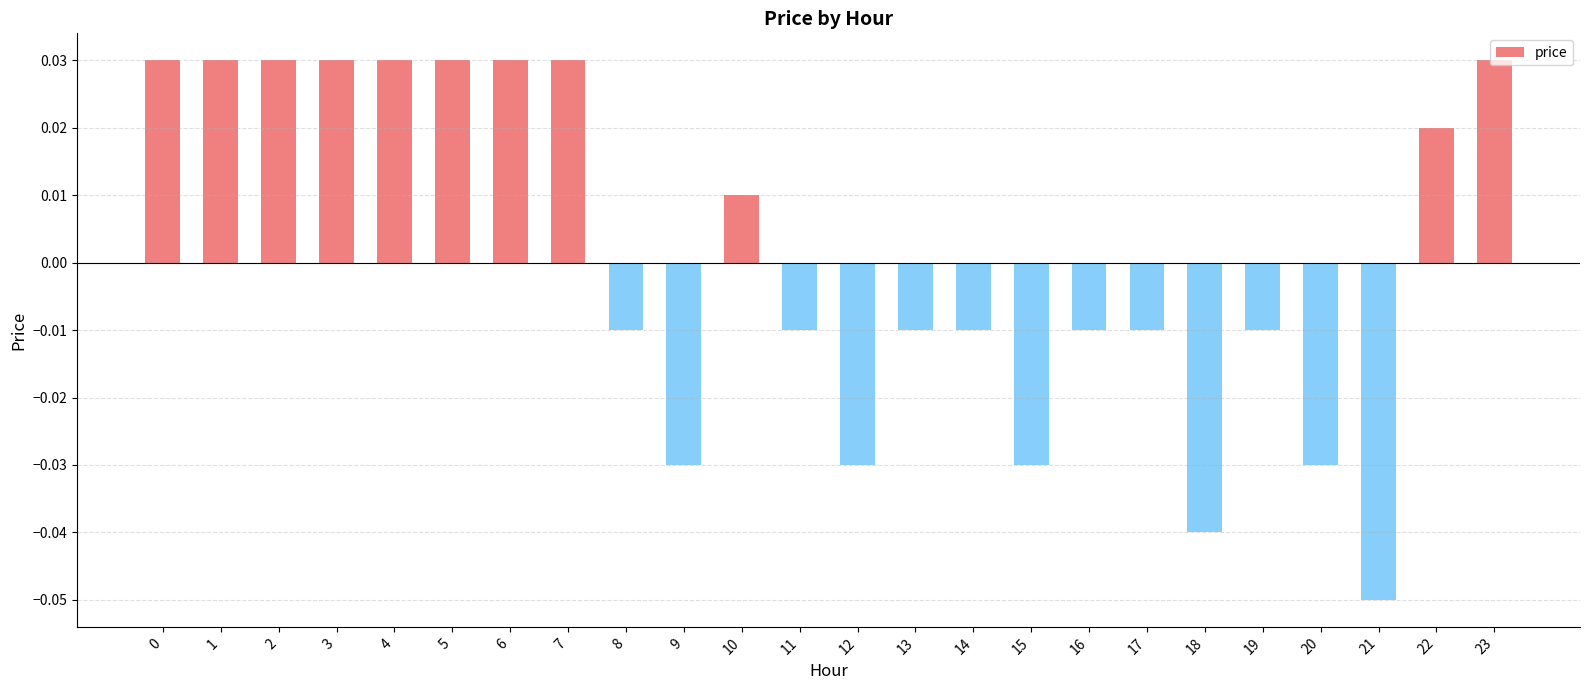

How many values are between 0 and 1?

11